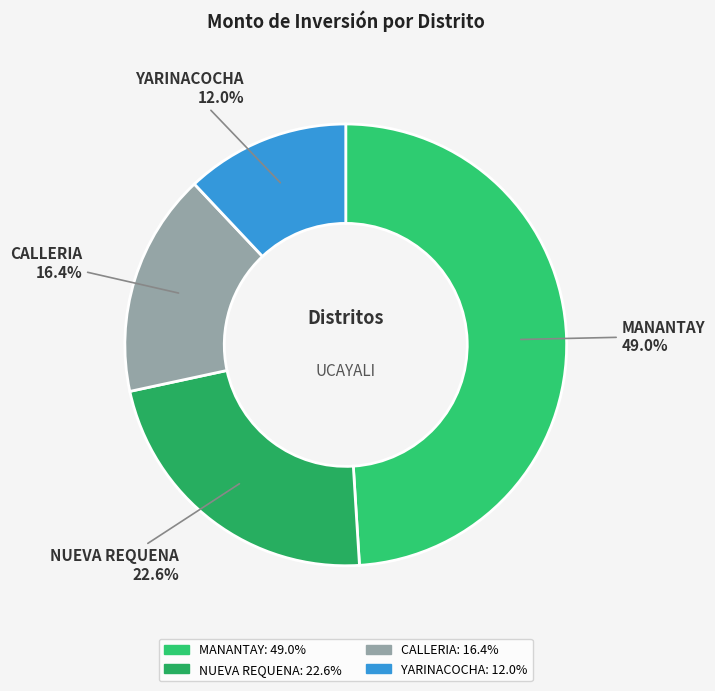

Rank the categories by value from lowest to highest.

YARINACOCHA, CALLERIA, NUEVA REQUENA, MANANTAY